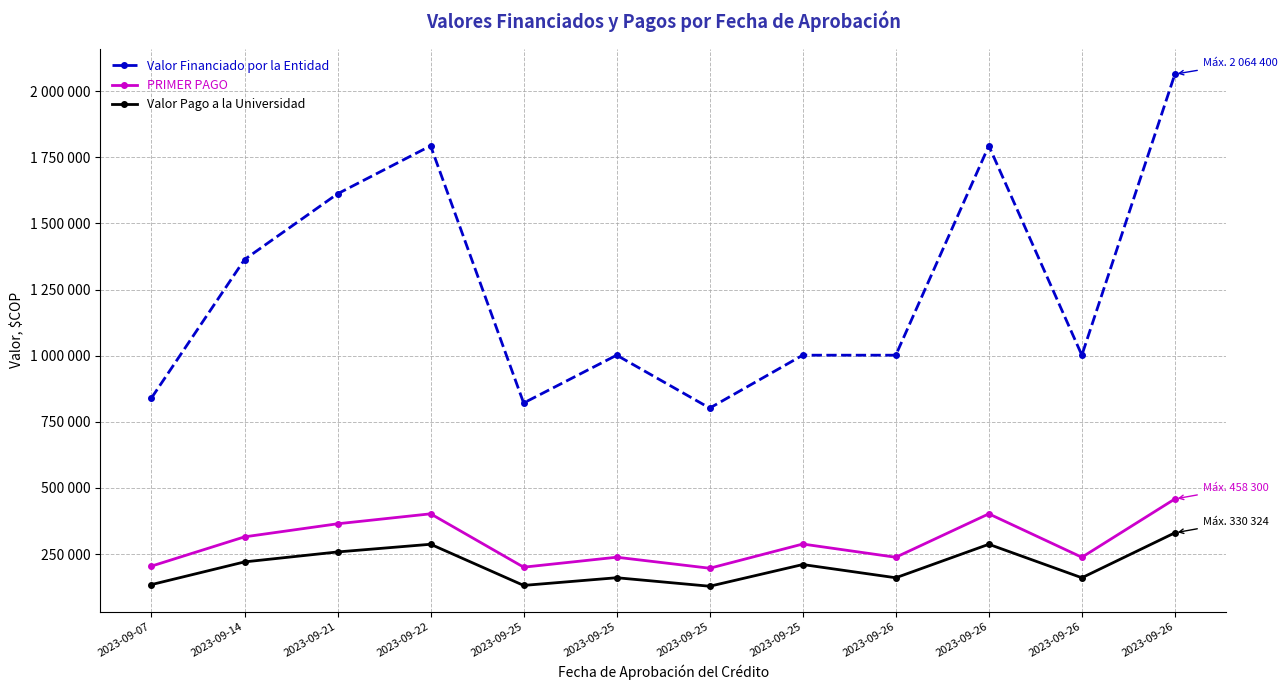

At which category is the sum across all series the highest?

2023-09-26